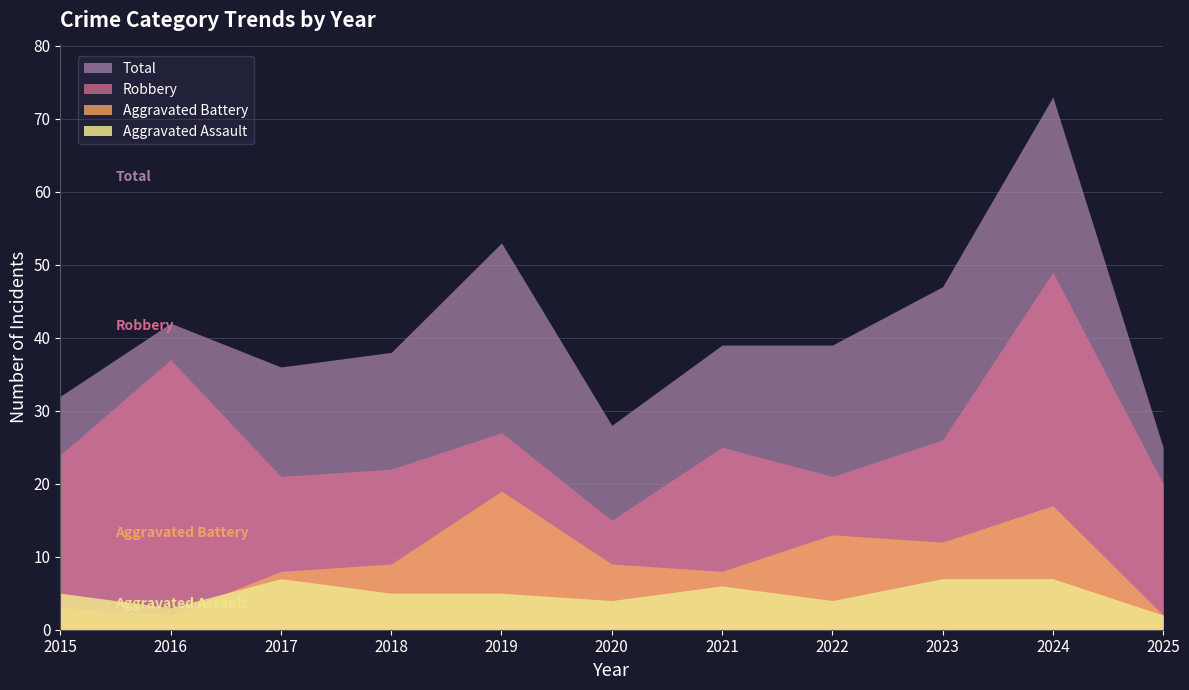

Is it true that Aggravated Assault equals 7 at 2019?

False